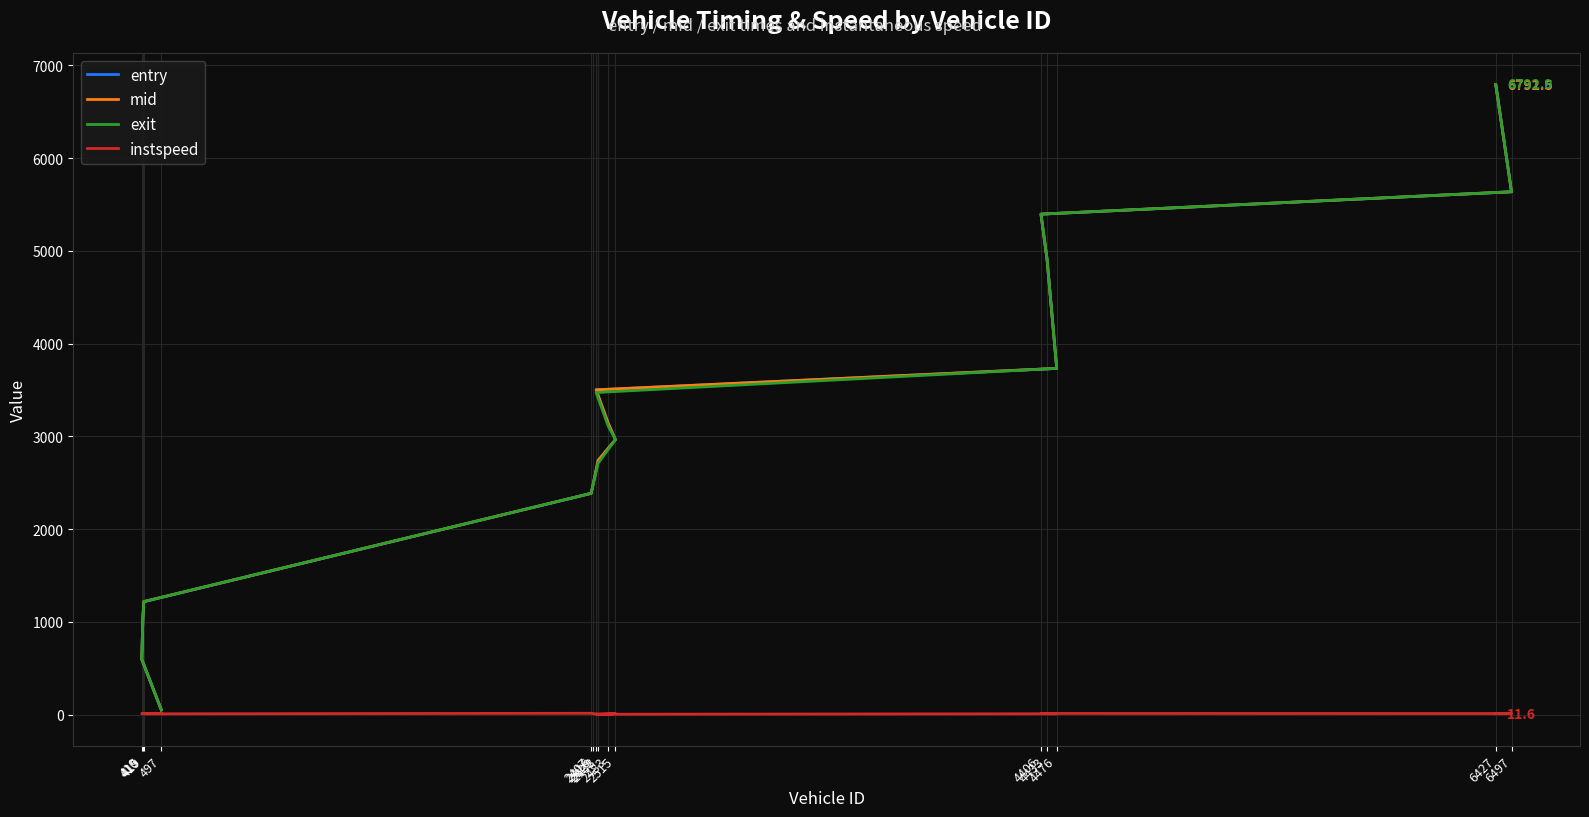

What is the spread (max minus min) of values at 6497?

5624.2